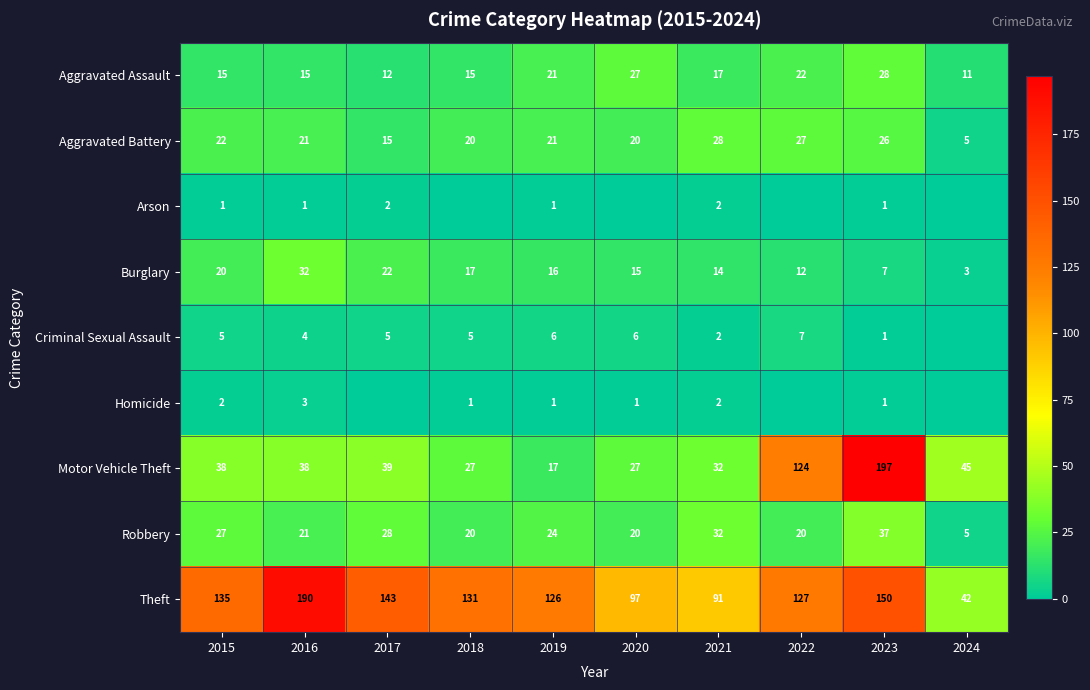

What is the difference between the second highest and minimum values in the Motor Vehicle Theft series?

107